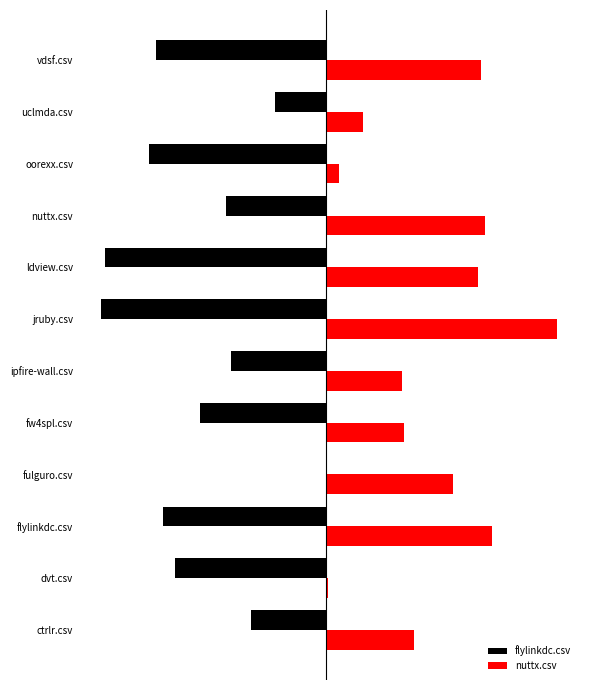

What are all the series names shown in the legend?

flylinkdc.csv, nuttx.csv